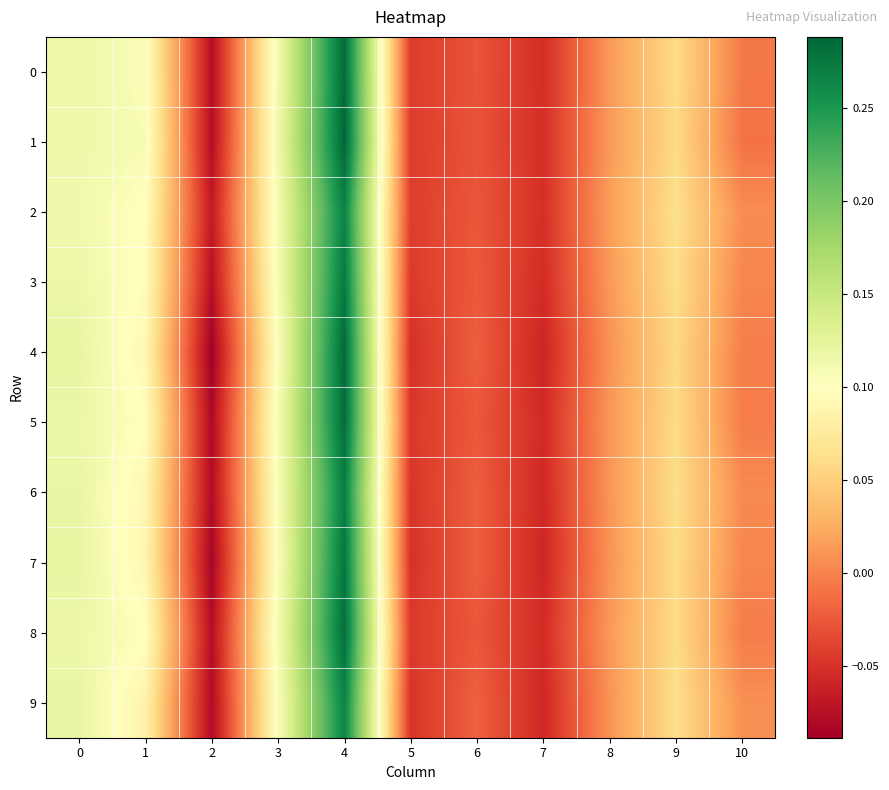

Rank the series at 2 from lowest to highest value.

4, 7, 5, 9, 6, 8, 1, 0, 3, 2